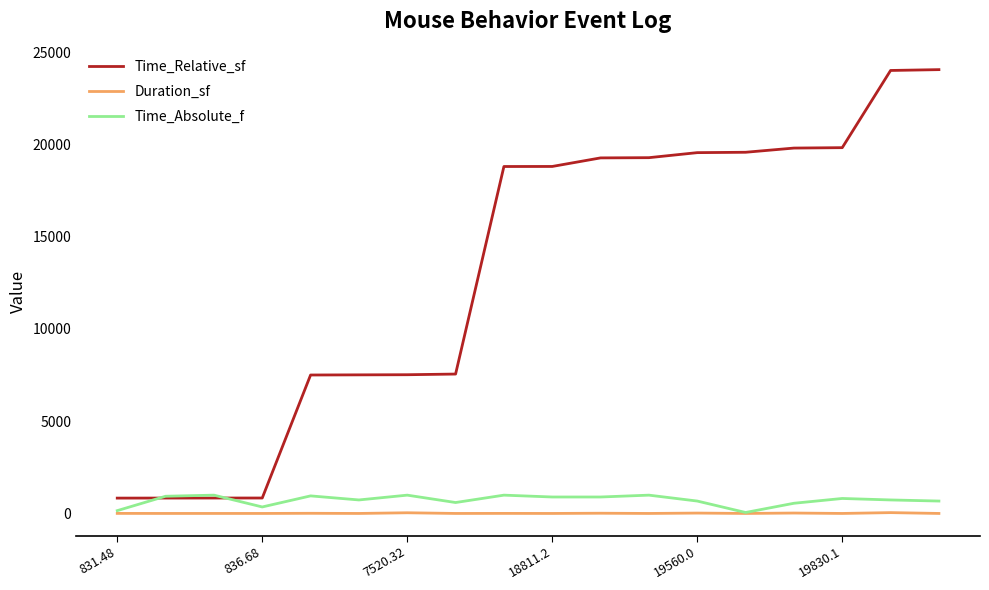

True or false: Time_Relative_sf and Duration_sf cross at least once.

False